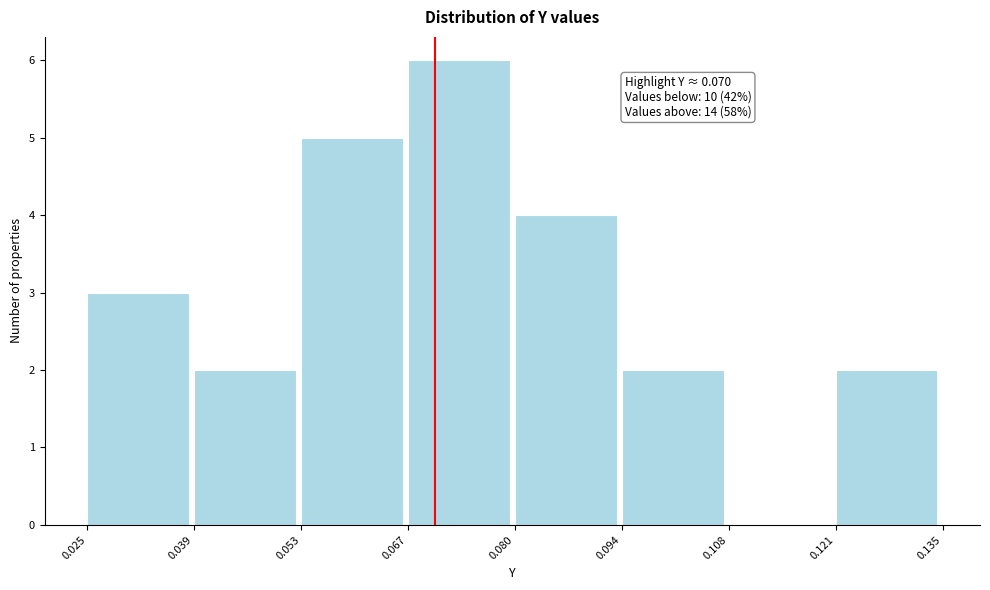

Which range on the x-axis has the tallest bar?

0.067 to 0.080